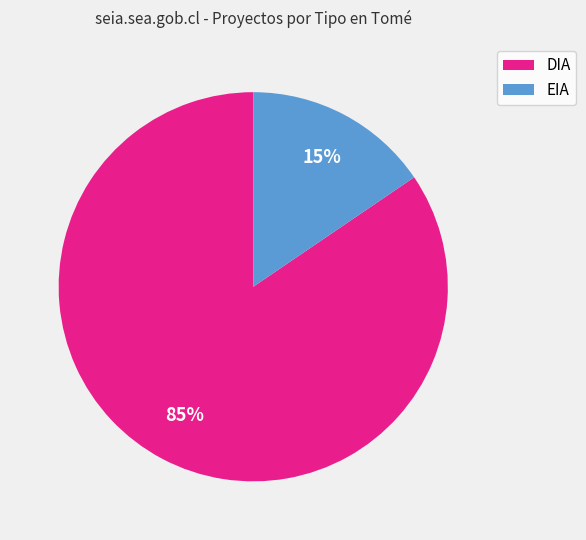

Do DIA and EIA together represent more than half of the pie?

Yes